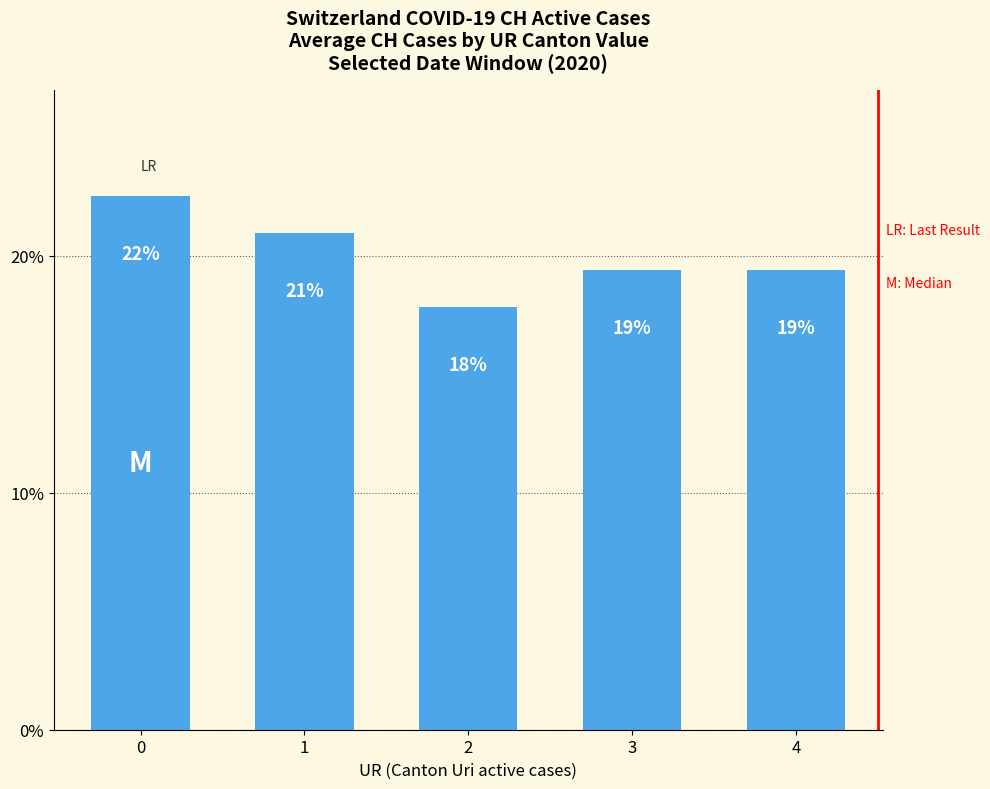

Does the chart contain stacked bars?

No